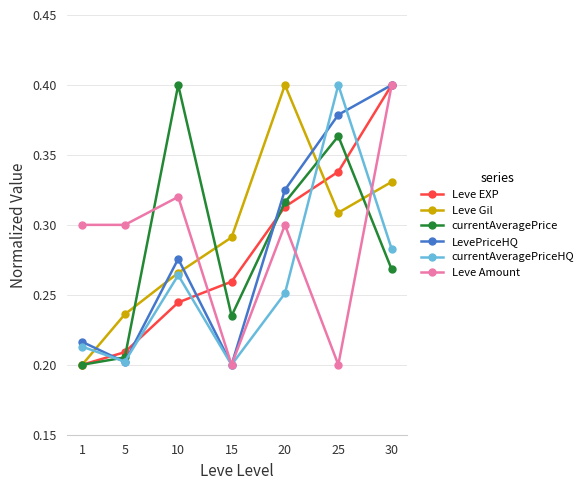

What is the spread (max minus min) of values at 30?

0.1